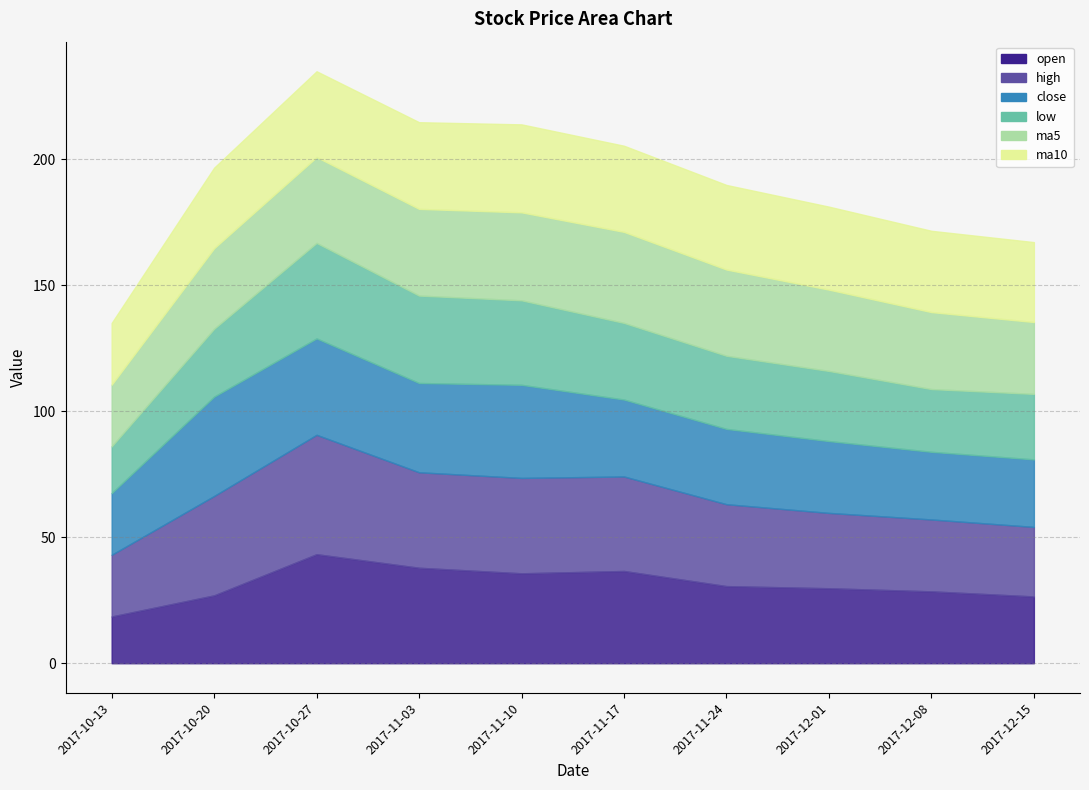

The value of close at 2017-10-13 is 13.9. True or false?

False